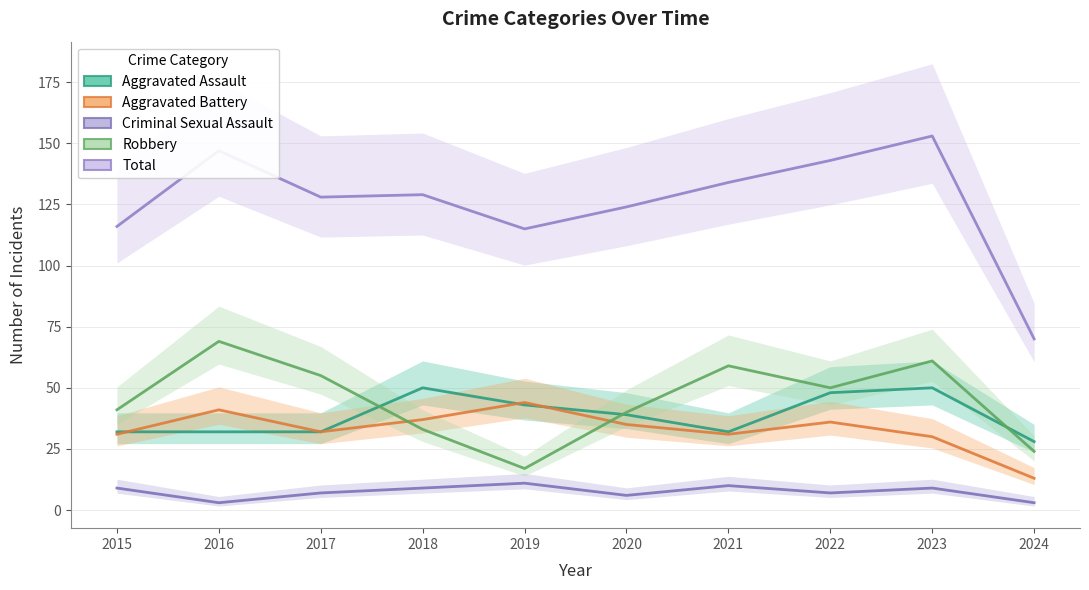

What is the value of the Total point at the 5th from the left?

115